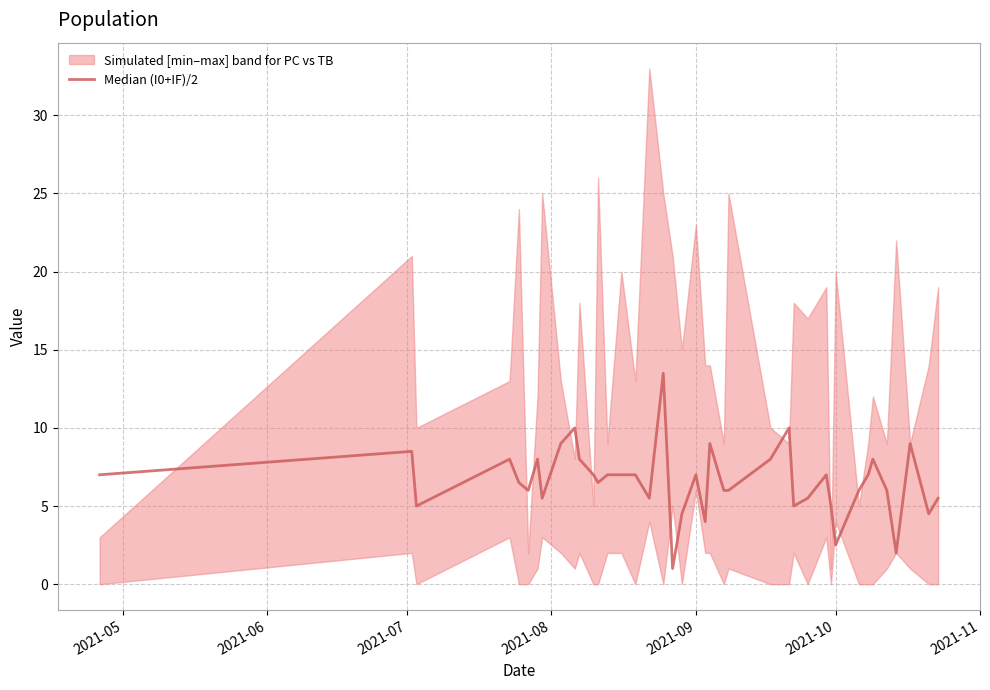

What position from the right is 2021-05?

40